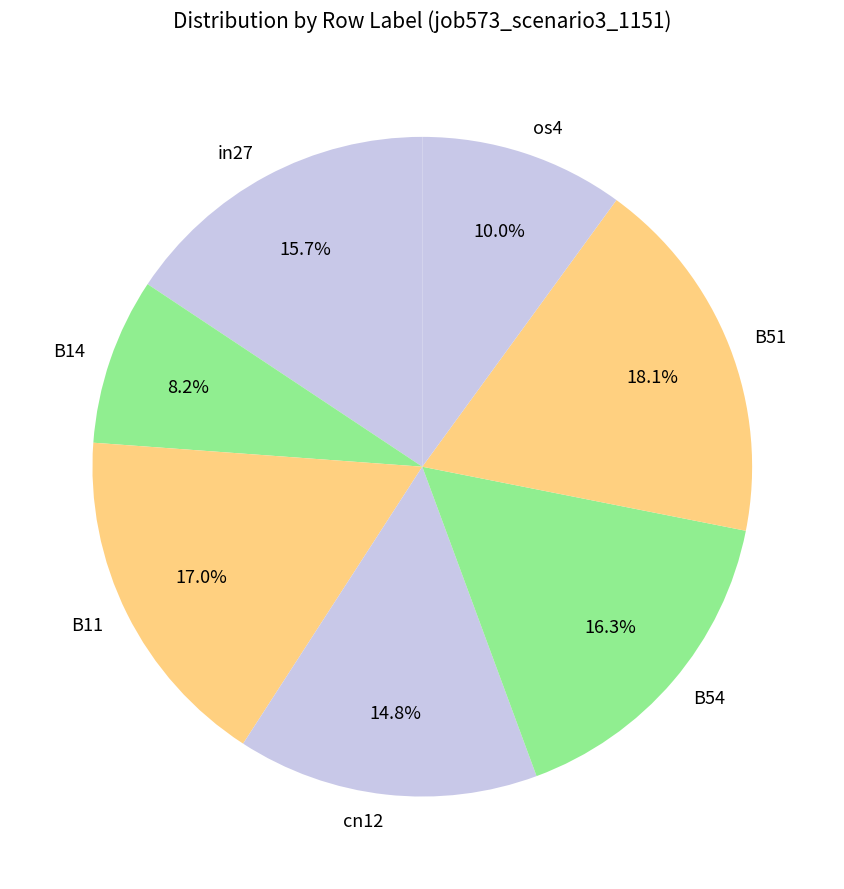

Is it true that B14 is 8% of the pie?

True